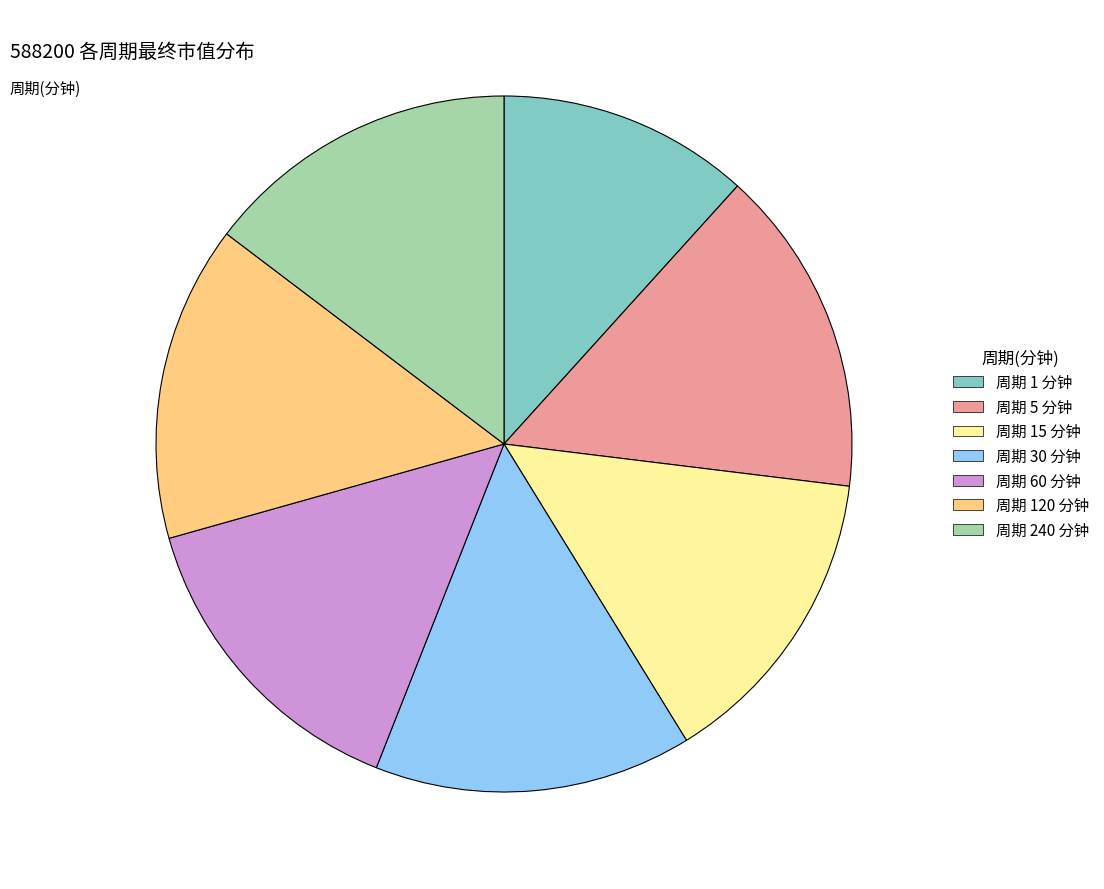

Is there a majority slice in this chart?

No